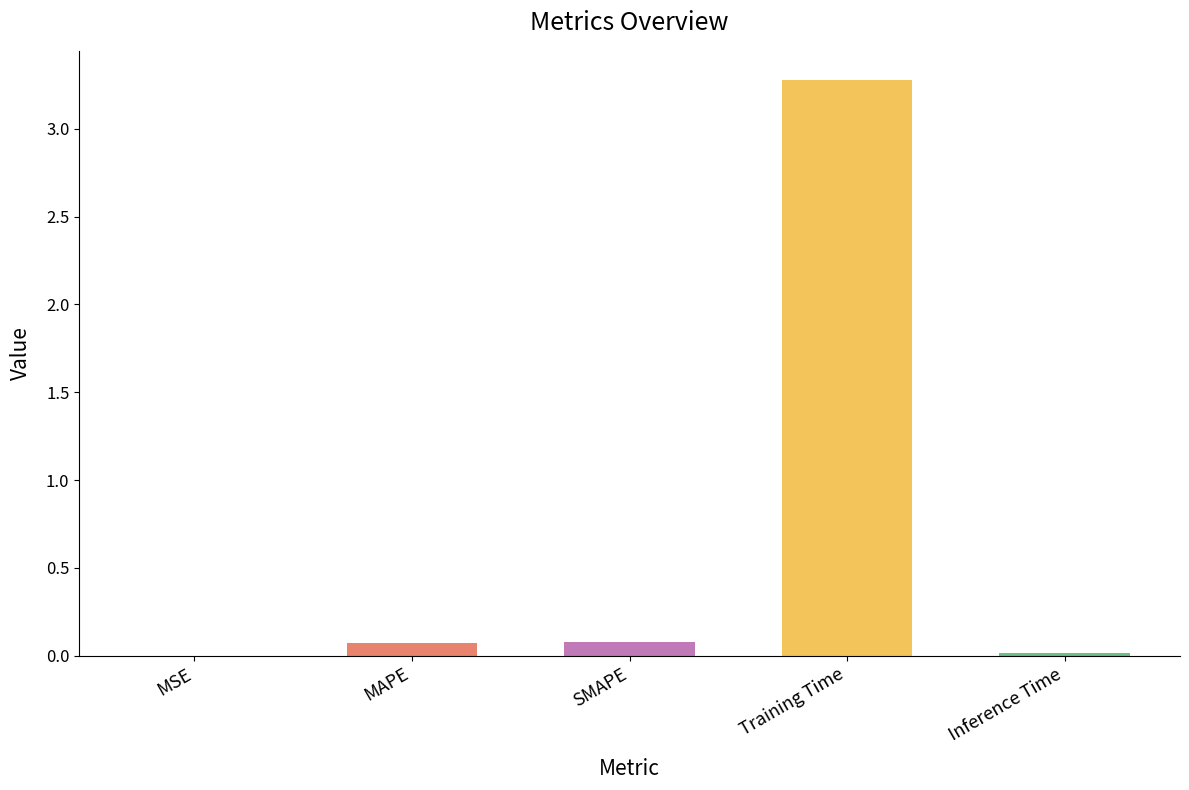

What is the sum of all values?

3.4